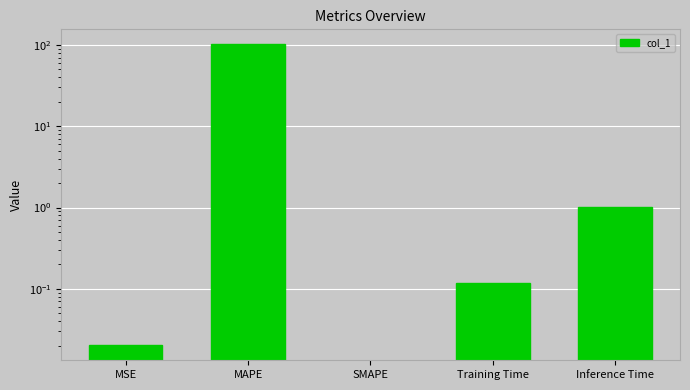

At which label is the value closest to 50?

Inference Time